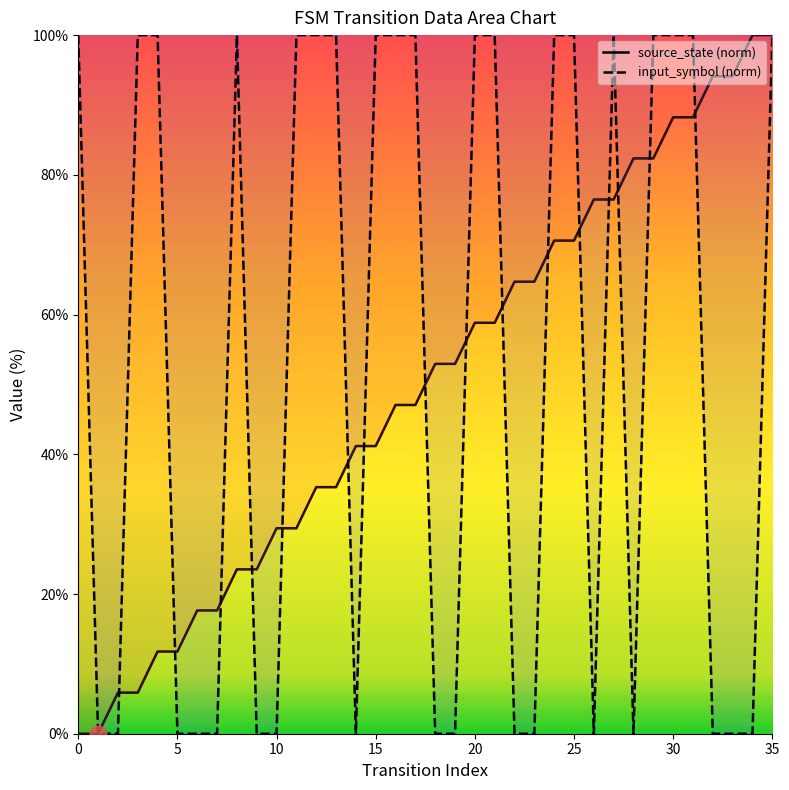

Reading left to right, list all the values displayed in this chart.

source_state: 0=0.0	1=0.0	2=5.9	3=5.9	4=11.8	5=11.8	6=17.6	7=17.6	8=23.5	9=23.5	10=29.4	11=29.4	12=35.3	13=35.3	14=41.2	15=41.2	16=47.1	17=47.1	18=52.9	19=52.9	20=58.8	21=58.8	22=64.7	23=64.7	24=70.6	25=70.6	26=76.5	27=76.5	28=82.4	29=82.4	30=88.2	31=88.2	32=94.1	33=94.1	34=100.0	35=100.0
input_symbol_numeric: 0=100.0	1=0.0	2=0.0	3=100.0	4=100.0	5=0.0	6=0.0	7=0.0	8=100.0	9=0.0	10=0.0	11=100.0	12=100.0	13=100.0	14=0.0	15=100.0	16=100.0	17=100.0	18=0.0	19=0.0	20=100.0	21=100.0	22=0.0	23=0.0	24=100.0	25=100.0	26=0.0	27=100.0	28=0.0	29=100.0	30=100.0	31=100.0	32=0.0	33=0.0	34=0.0	35=100.0